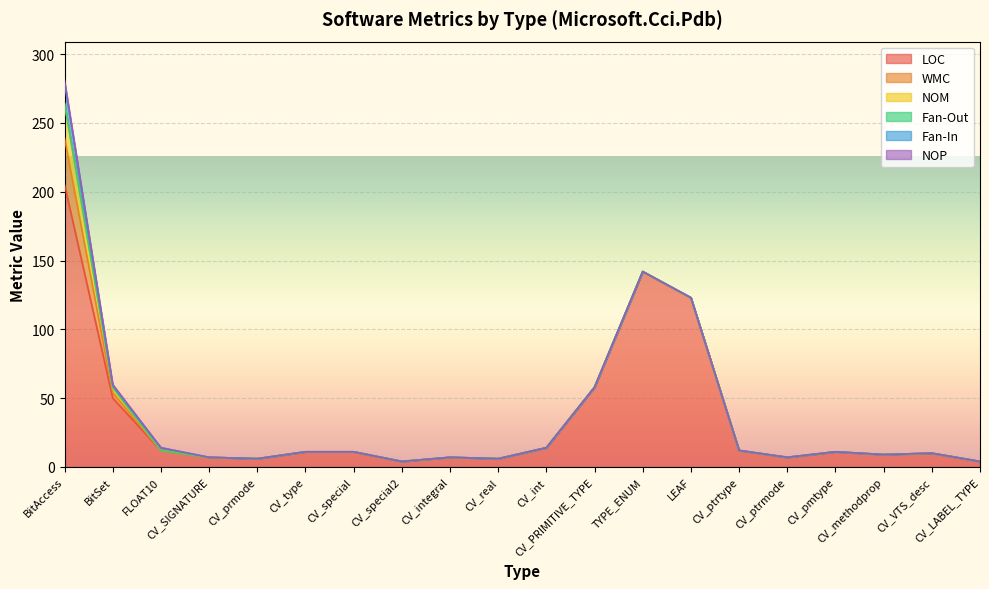

Is it true that LOC equals 70 at TYPE_ENUM?

False